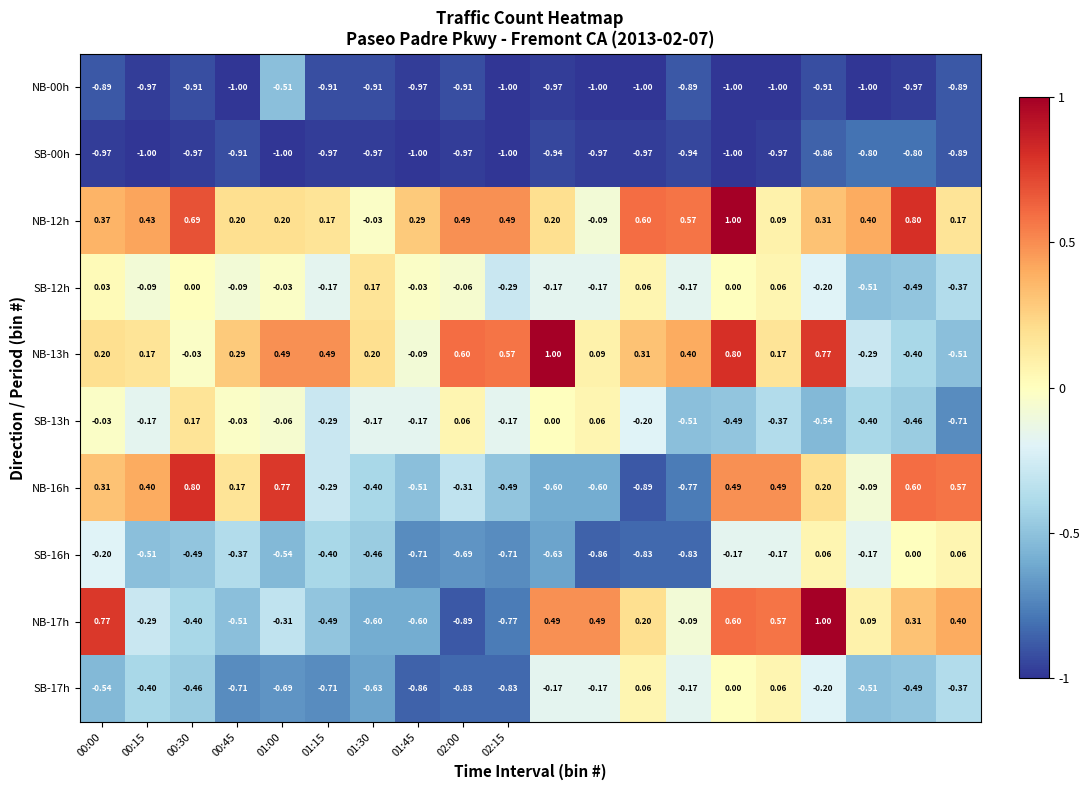

List the series in order of their peak value, highest first.

NB-12h, NB-13h, NB-17h, NB-16h, SB-12h, SB-13h, SB-16h, SB-17h, NB-00h, SB-00h